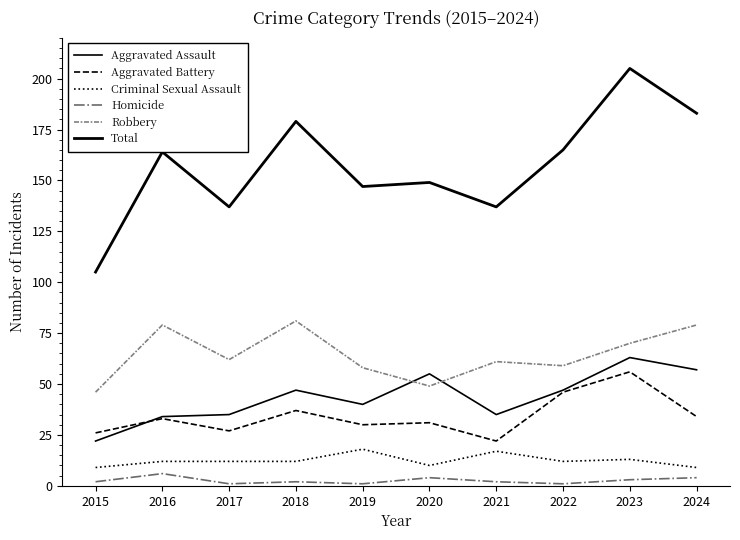

Count the number of data series in this chart.

6